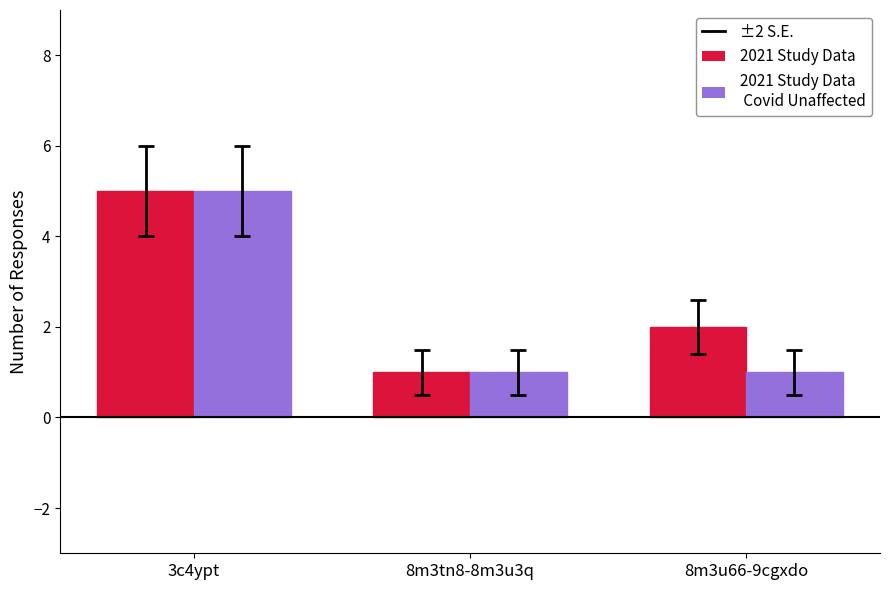

At which category does the chart reach its peak across all series?

3c4ypt